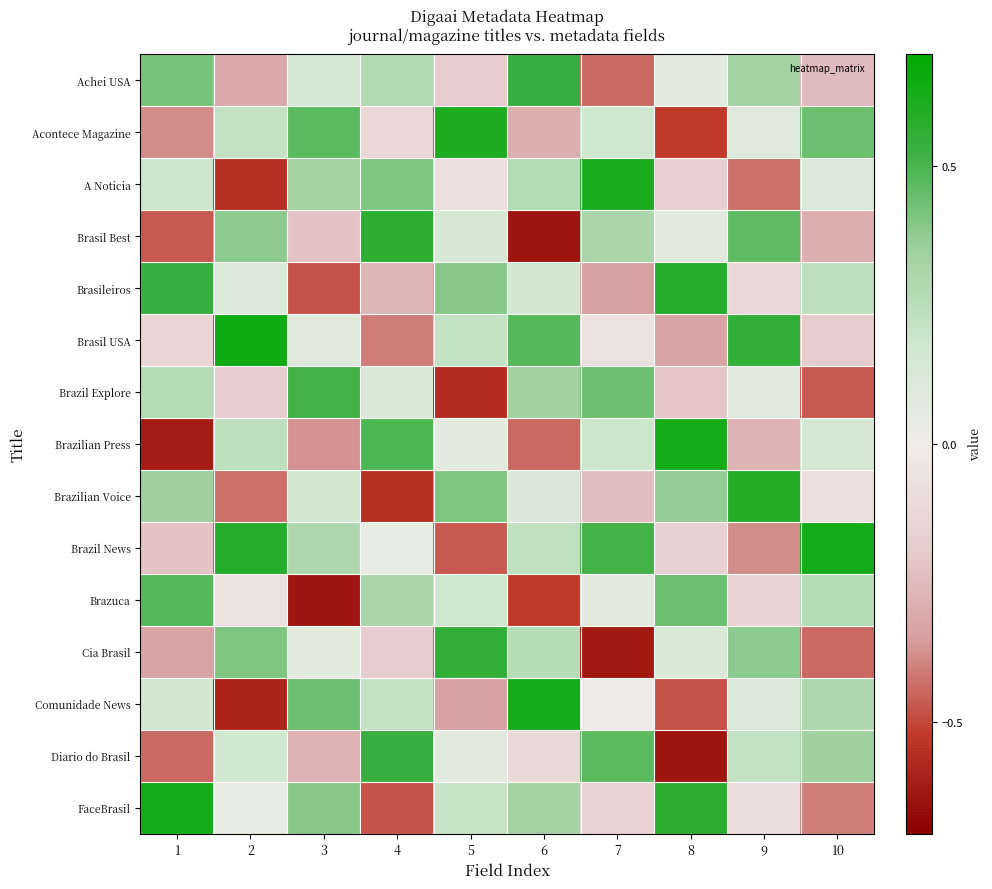

How many distinct data groups are displayed?

15